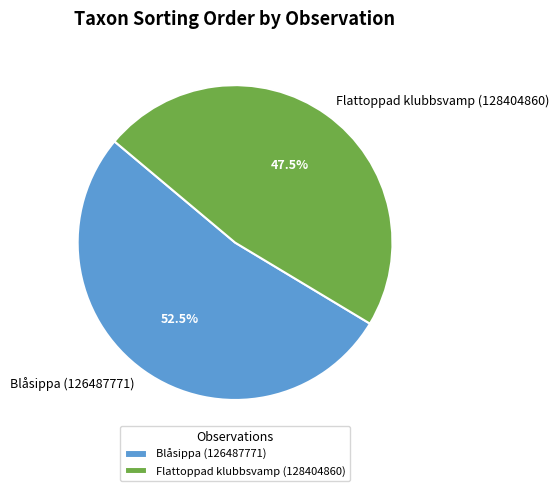

Combined, do Flattoppad klubbsvamp (128404860) and Blåsippa (126487771) account for over 50%?

Yes